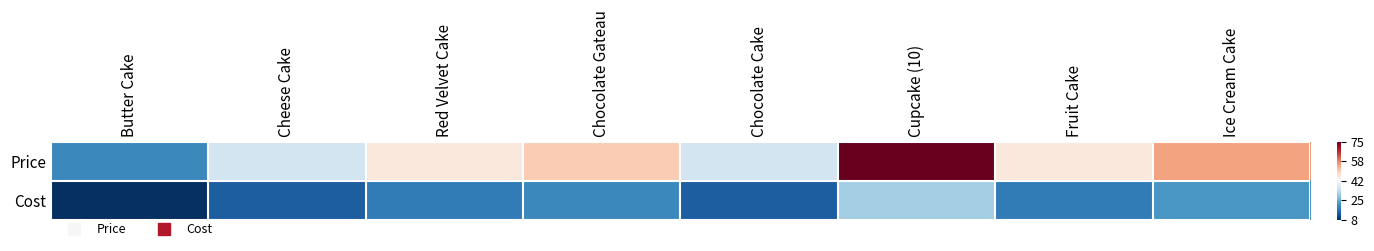

List the series in order of their peak value, lowest first.

Cost, Price